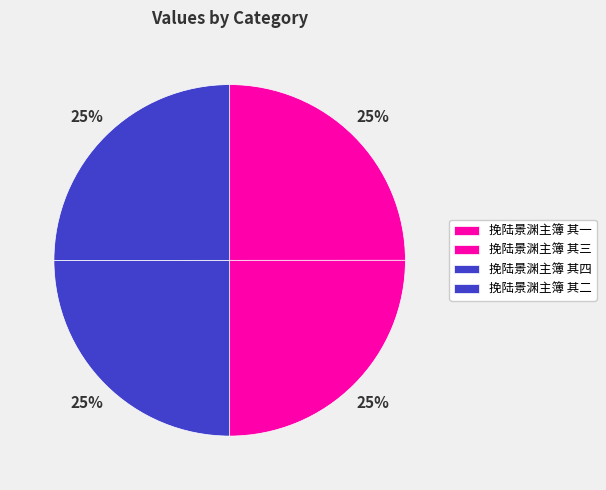

Is 挽陆景渊主簿 其三 the majority of the pie?

No